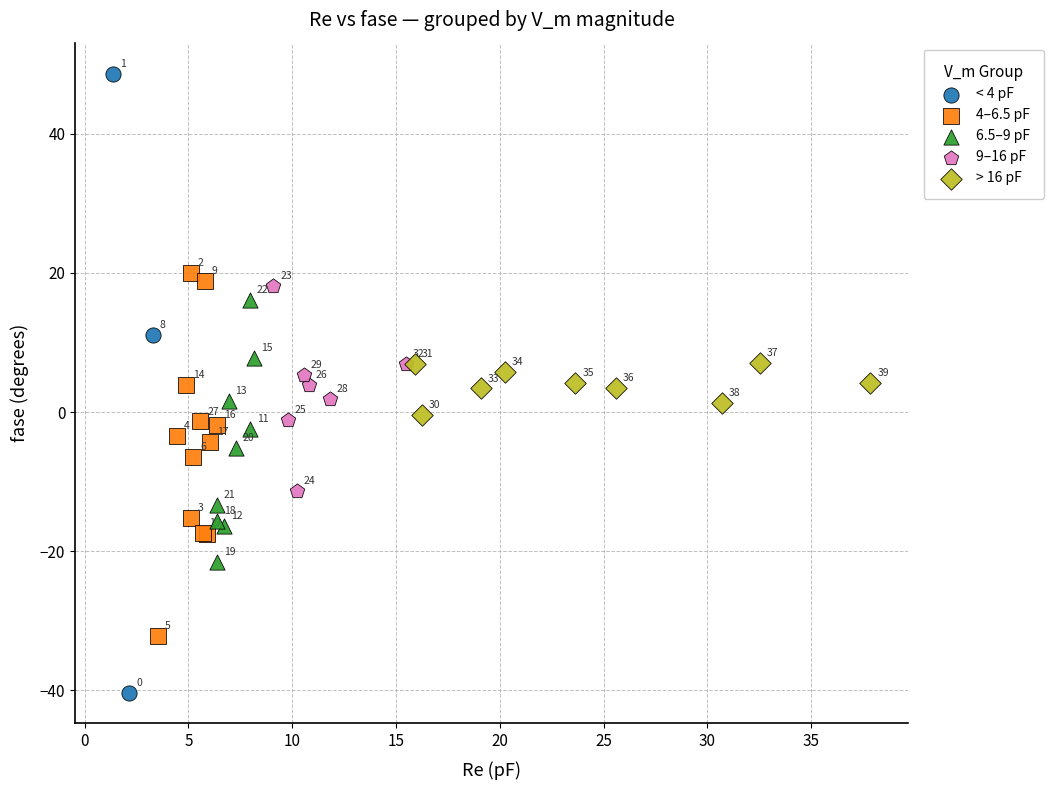

Which series has the widest spread of Y values?

< 4 pF